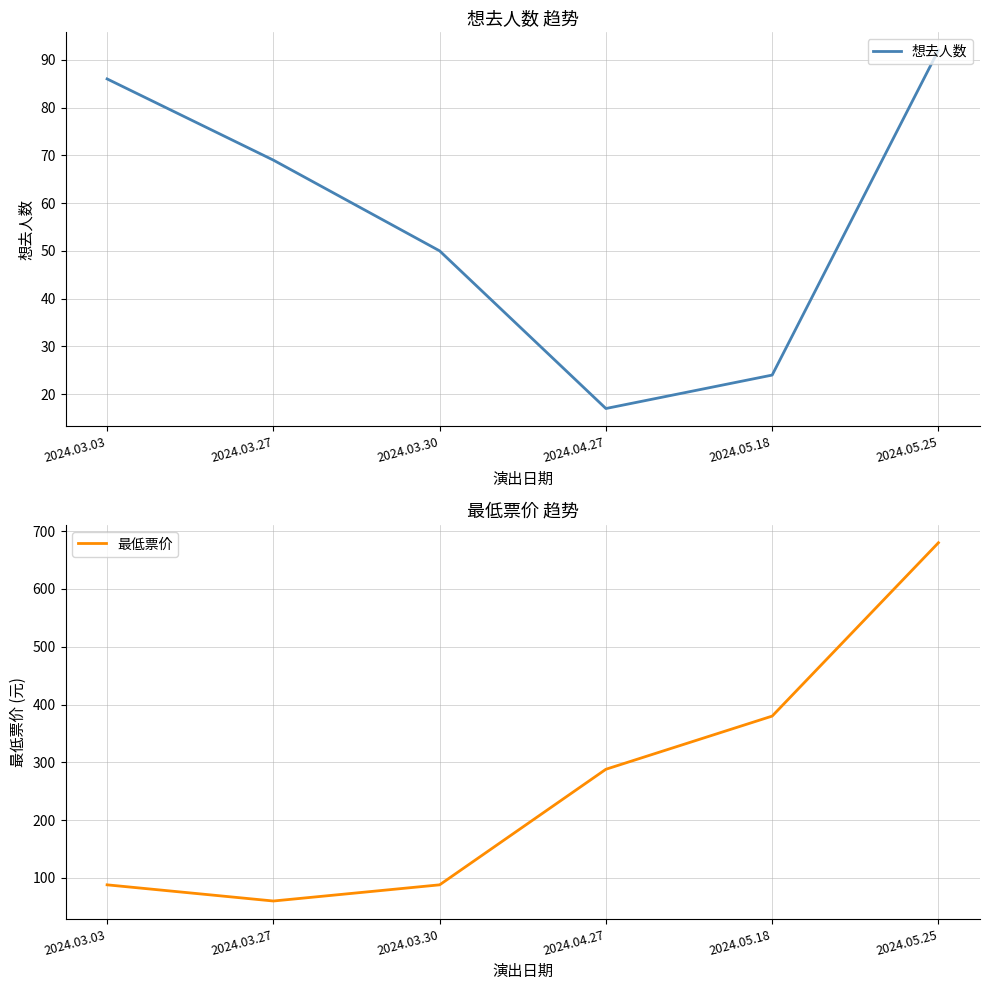

Where is the first local minimum for 想去人数?

2024.04.27